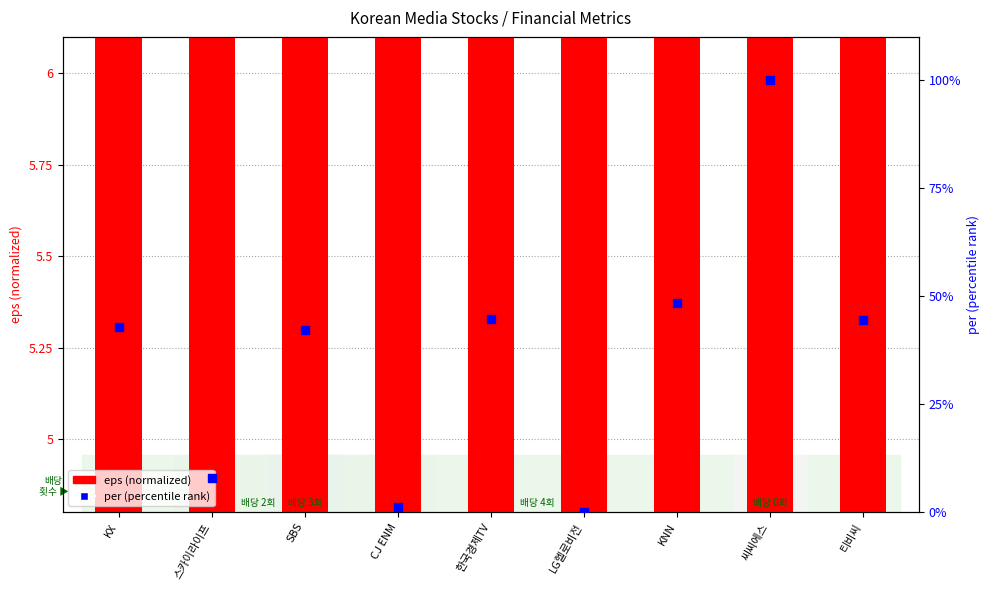

Which series contains the highest Y value?

per (percentile)